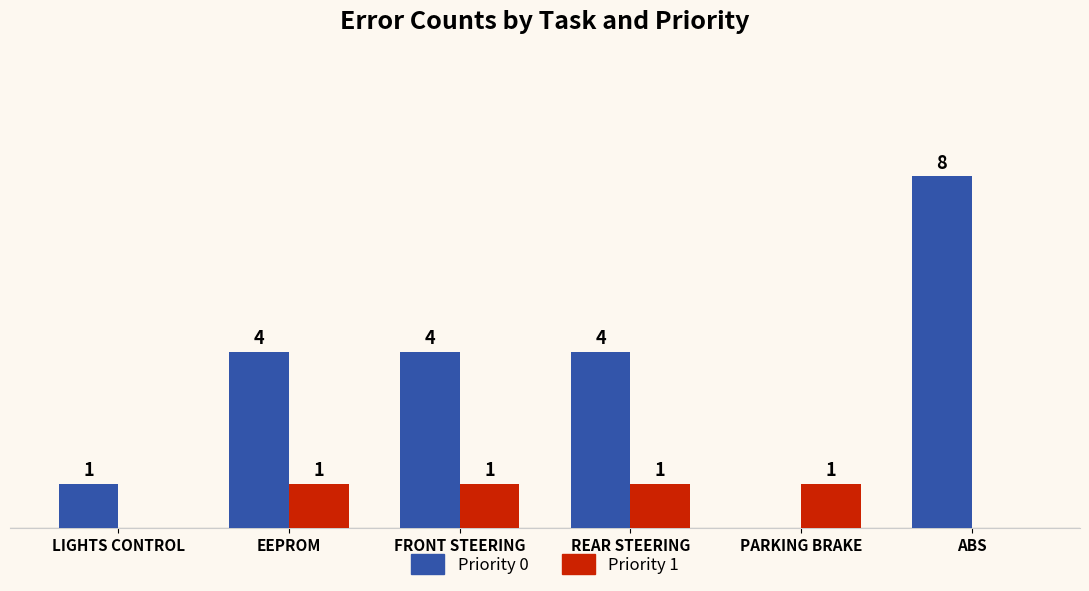

Between LIGHTS CONTROL and ABS, which series saw the biggest shift?

Priority 0